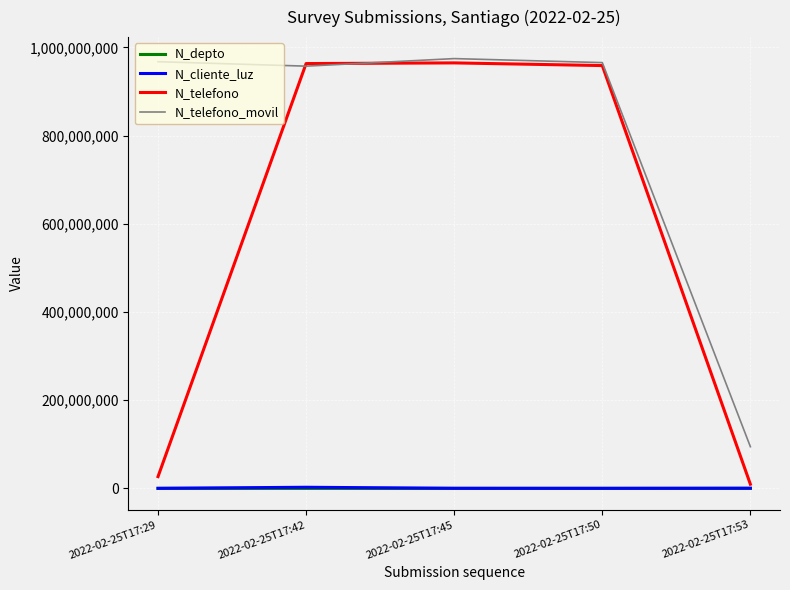

How many categories are shown in the chart?

5